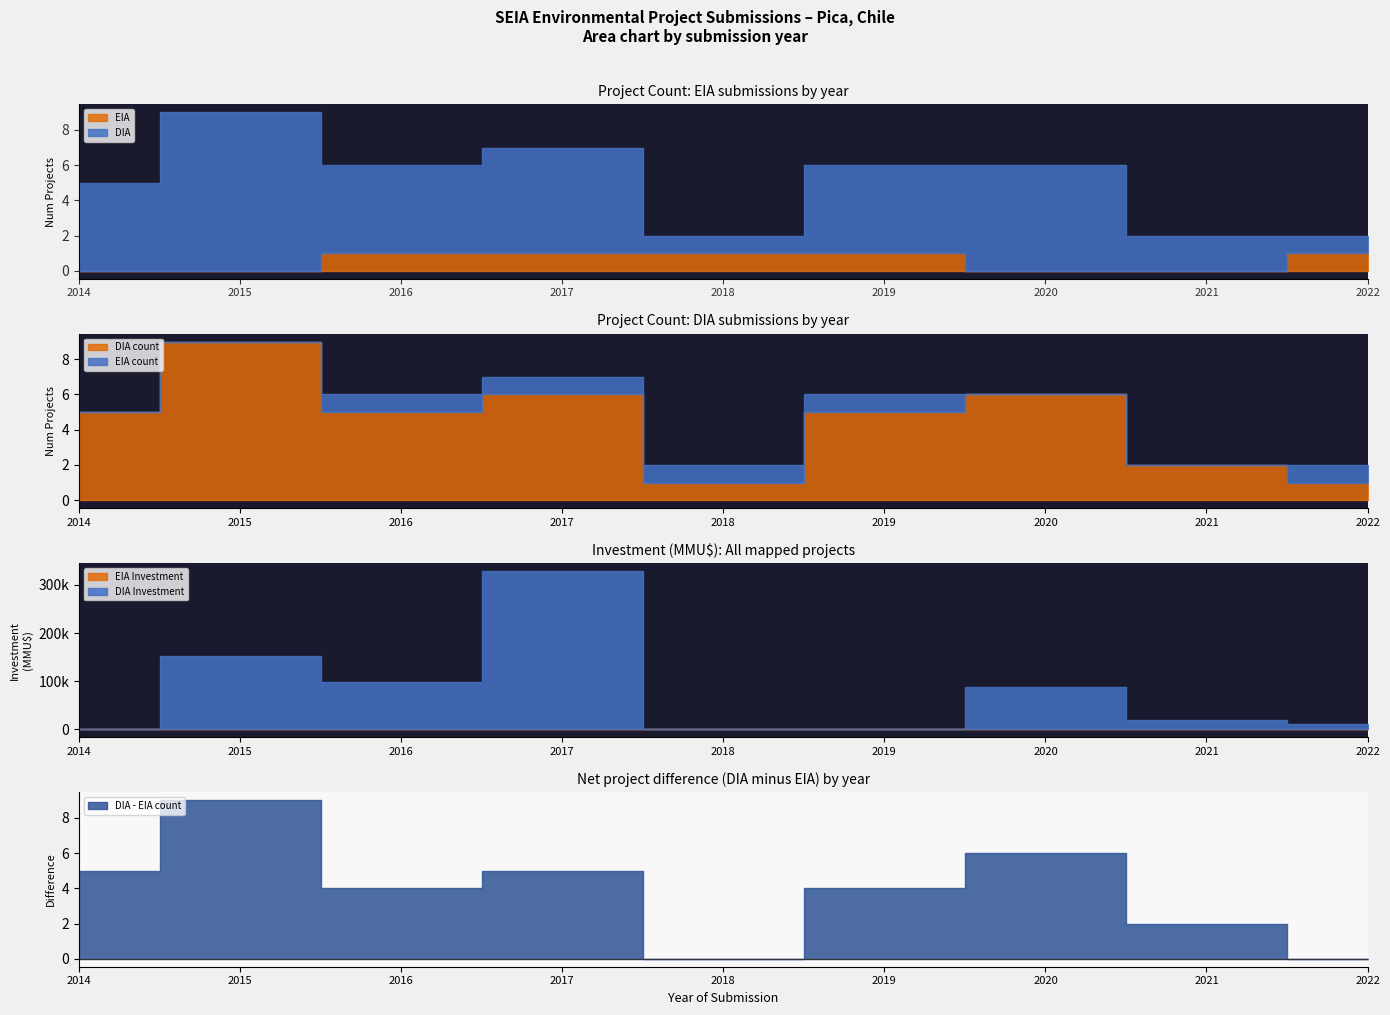

The DIA series shows 5 at 2016. True or false?

True